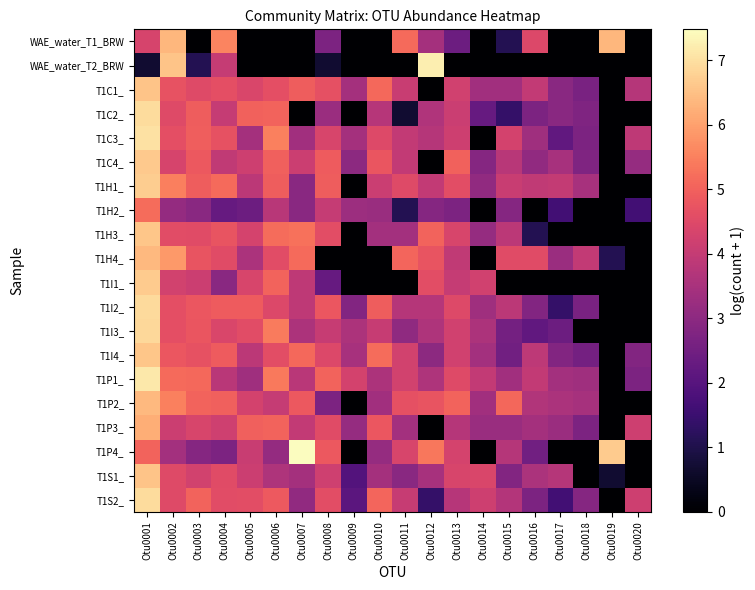

Reading left to right, list all the values displayed in this chart.

WAE_water_T1_BRW: Otu0001=4.3	Otu0002=6.4	Otu0003=0.0	Otu0004=5.6	Otu0005=0.0	Otu0006=0.0	Otu0007=0.0	Otu0008=2.7	Otu0009=0.0	Otu0010=0.0	Otu0011=5.2	Otu0012=3.4	Otu0013=2.4	Otu0014=0.0	Otu0015=1.1	Otu0016=4.5	Otu0017=0.0	Otu0018=0.0	Otu0019=6.4	Otu0020=0.0
WAE_water_T2_BRW: Otu0001=0.7	Otu0002=6.6	Otu0003=1.1	Otu0004=4.0	Otu0005=0.0	Otu0006=0.0	Otu0007=0.0	Otu0008=0.7	Otu0009=0.0	Otu0010=0.0	Otu0011=0.0	Otu0012=7.2	Otu0013=0.0	Otu0014=0.0	Otu0015=0.0	Otu0016=0.0	Otu0017=0.0	Otu0018=0.0	Otu0019=0.0	Otu0020=0.0
T1C1_: Otu0001=6.6	Otu0002=4.7	Otu0003=4.5	Otu0004=4.6	Otu0005=4.4	Otu0006=4.6	Otu0007=4.9	Otu0008=4.7	Otu0009=3.4	Otu0010=5.1	Otu0011=4.1	Otu0012=0.0	Otu0013=4.2	Otu0014=3.4	Otu0015=3.4	Otu0016=4.0	Otu0017=2.9	Otu0018=2.6	Otu0019=0.0	Otu0020=3.7
T1C2_: Otu0001=6.9	Otu0002=4.5	Otu0003=4.9	Otu0004=4.0	Otu0005=5.0	Otu0006=5.0	Otu0007=0.0	Otu0008=3.3	Otu0009=0.0	Otu0010=3.8	Otu0011=0.7	Otu0012=3.6	Otu0013=4.1	Otu0014=2.3	Otu0015=1.4	Otu0016=2.7	Otu0017=2.9	Otu0018=2.8	Otu0019=0.0	Otu0020=0.0
T1C3_: Otu0001=7.0	Otu0002=4.6	Otu0003=5.0	Otu0004=4.7	Otu0005=3.4	Otu0006=5.5	Otu0007=3.4	Otu0008=4.4	Otu0009=3.4	Otu0010=4.5	Otu0011=4.0	Otu0012=3.7	Otu0013=4.2	Otu0014=0.0	Otu0015=4.3	Otu0016=3.3	Otu0017=2.2	Otu0018=2.7	Otu0019=0.0	Otu0020=3.9
T1C4_: Otu0001=6.6	Otu0002=4.3	Otu0003=4.8	Otu0004=3.9	Otu0005=4.2	Otu0006=5.0	Otu0007=4.1	Otu0008=4.9	Otu0009=3.0	Otu0010=4.8	Otu0011=4.0	Otu0012=0.0	Otu0013=5.0	Otu0014=2.9	Otu0015=3.8	Otu0016=3.1	Otu0017=3.5	Otu0018=2.8	Otu0019=0.0	Otu0020=3.2
T1H1_: Otu0001=6.7	Otu0002=5.5	Otu0003=4.9	Otu0004=5.1	Otu0005=3.8	Otu0006=4.9	Otu0007=2.9	Otu0008=4.9	Otu0009=0.0	Otu0010=4.1	Otu0011=4.5	Otu0012=4.0	Otu0013=4.6	Otu0014=3.1	Otu0015=4.1	Otu0016=3.9	Otu0017=4.0	Otu0018=3.5	Otu0019=0.0	Otu0020=0.0
T1H2_: Otu0001=5.2	Otu0002=3.1	Otu0003=2.9	Otu0004=2.3	Otu0005=2.4	Otu0006=3.8	Otu0007=2.9	Otu0008=4.0	Otu0009=3.3	Otu0010=3.2	Otu0011=1.1	Otu0012=2.9	Otu0013=2.7	Otu0014=0.0	Otu0015=2.9	Otu0016=0.0	Otu0017=1.6	Otu0018=0.0	Otu0019=0.0	Otu0020=1.6
T1H3_: Otu0001=6.6	Otu0002=4.6	Otu0003=4.6	Otu0004=4.8	Otu0005=4.3	Otu0006=5.2	Otu0007=5.3	Otu0008=4.6	Otu0009=0.0	Otu0010=3.4	Otu0011=3.4	Otu0012=5.0	Otu0013=4.4	Otu0014=3.2	Otu0015=3.8	Otu0016=1.1	Otu0017=0.0	Otu0018=0.0	Otu0019=0.0	Otu0020=0.0
T1H4_: Otu0001=6.4	Otu0002=5.9	Otu0003=4.8	Otu0004=4.5	Otu0005=3.6	Otu0006=4.6	Otu0007=5.2	Otu0008=0.0	Otu0009=0.0	Otu0010=0.0	Otu0011=5.1	Otu0012=4.8	Otu0013=3.9	Otu0014=0.0	Otu0015=4.5	Otu0016=4.5	Otu0017=3.3	Otu0018=4.0	Otu0019=1.1	Otu0020=0.0
T1I1_: Otu0001=6.7	Otu0002=4.2	Otu0003=4.1	Otu0004=2.9	Otu0005=4.4	Otu0006=5.0	Otu0007=3.9	Otu0008=2.3	Otu0009=0.0	Otu0010=0.0	Otu0011=0.0	Otu0012=4.6	Otu0013=4.0	Otu0014=4.2	Otu0015=0.0	Otu0016=0.0	Otu0017=0.0	Otu0018=0.0	Otu0019=0.0	Otu0020=0.0
T1I2_: Otu0001=6.9	Otu0002=4.6	Otu0003=4.8	Otu0004=4.9	Otu0005=4.9	Otu0006=4.4	Otu0007=3.9	Otu0008=4.8	Otu0009=2.8	Otu0010=4.9	Otu0011=3.7	Otu0012=3.7	Otu0013=4.5	Otu0014=3.3	Otu0015=3.9	Otu0016=2.8	Otu0017=1.4	Otu0018=2.6	Otu0019=0.0	Otu0020=0.0
T1I3_: Otu0001=6.9	Otu0002=4.6	Otu0003=4.8	Otu0004=4.4	Otu0005=4.6	Otu0006=5.4	Otu0007=3.6	Otu0008=4.0	Otu0009=3.6	Otu0010=4.1	Otu0011=3.0	Otu0012=3.6	Otu0013=4.2	Otu0014=3.6	Otu0015=2.6	Otu0016=2.2	Otu0017=2.4	Otu0018=0.0	Otu0019=0.0	Otu0020=0.0
T1I4_: Otu0001=6.6	Otu0002=4.8	Otu0003=4.7	Otu0004=4.9	Otu0005=3.9	Otu0006=4.6	Otu0007=5.1	Otu0008=4.5	Otu0009=3.5	Otu0010=5.2	Otu0011=4.2	Otu0012=3.0	Otu0013=4.2	Otu0014=3.4	Otu0015=2.5	Otu0016=3.9	Otu0017=2.8	Otu0018=2.6	Otu0019=0.0	Otu0020=2.8
T1P1_: Otu0001=7.2	Otu0002=5.1	Otu0003=5.1	Otu0004=3.8	Otu0005=3.3	Otu0006=5.4	Otu0007=3.8	Otu0008=5.0	Otu0009=4.3	Otu0010=3.6	Otu0011=4.3	Otu0012=3.6	Otu0013=4.5	Otu0014=4.0	Otu0015=3.4	Otu0016=4.0	Otu0017=3.4	Otu0018=3.3	Otu0019=0.0	Otu0020=2.7
T1P2_: Otu0001=6.4	Otu0002=5.5	Otu0003=5.0	Otu0004=5.0	Otu0005=4.3	Otu0006=4.0	Otu0007=4.8	Otu0008=2.7	Otu0009=0.0	Otu0010=3.4	Otu0011=4.7	Otu0012=4.7	Otu0013=5.0	Otu0014=3.4	Otu0015=5.1	Otu0016=3.7	Otu0017=3.6	Otu0018=3.5	Otu0019=0.0	Otu0020=0.0
T1P3_: Otu0001=6.2	Otu0002=4.1	Otu0003=4.4	Otu0004=4.2	Otu0005=5.0	Otu0006=5.0	Otu0007=4.0	Otu0008=4.5	Otu0009=3.2	Otu0010=4.8	Otu0011=3.4	Otu0012=0.0	Otu0013=3.7	Otu0014=3.2	Otu0015=3.2	Otu0016=3.4	Otu0017=3.3	Otu0018=2.7	Otu0019=0.0	Otu0020=4.2
T1P4_: Otu0001=5.0	Otu0002=3.4	Otu0003=2.9	Otu0004=2.7	Otu0005=4.1	Otu0006=3.1	Otu0007=7.5	Otu0008=4.8	Otu0009=0.0	Otu0010=3.2	Otu0011=4.4	Otu0012=5.4	Otu0013=4.3	Otu0014=0.0	Otu0015=3.7	Otu0016=2.5	Otu0017=0.0	Otu0018=0.0	Otu0019=6.7	Otu0020=0.0
T1S1_: Otu0001=6.6	Otu0002=4.5	Otu0003=4.2	Otu0004=4.5	Otu0005=4.1	Otu0006=3.6	Otu0007=3.4	Otu0008=4.2	Otu0009=1.9	Otu0010=3.4	Otu0011=2.9	Otu0012=3.5	Otu0013=4.4	Otu0014=4.4	Otu0015=2.8	Otu0016=3.6	Otu0017=3.7	Otu0018=0.0	Otu0019=0.7	Otu0020=0.0
T1S2_: Otu0001=6.9	Otu0002=4.5	Otu0003=5.0	Otu0004=4.6	Otu0005=4.6	Otu0006=4.9	Otu0007=3.1	Otu0008=4.6	Otu0009=2.1	Otu0010=5.1	Otu0011=4.1	Otu0012=1.4	Otu0013=3.8	Otu0014=4.2	Otu0015=3.7	Otu0016=2.7	Otu0017=1.6	Otu0018=2.9	Otu0019=0.0	Otu0020=4.2